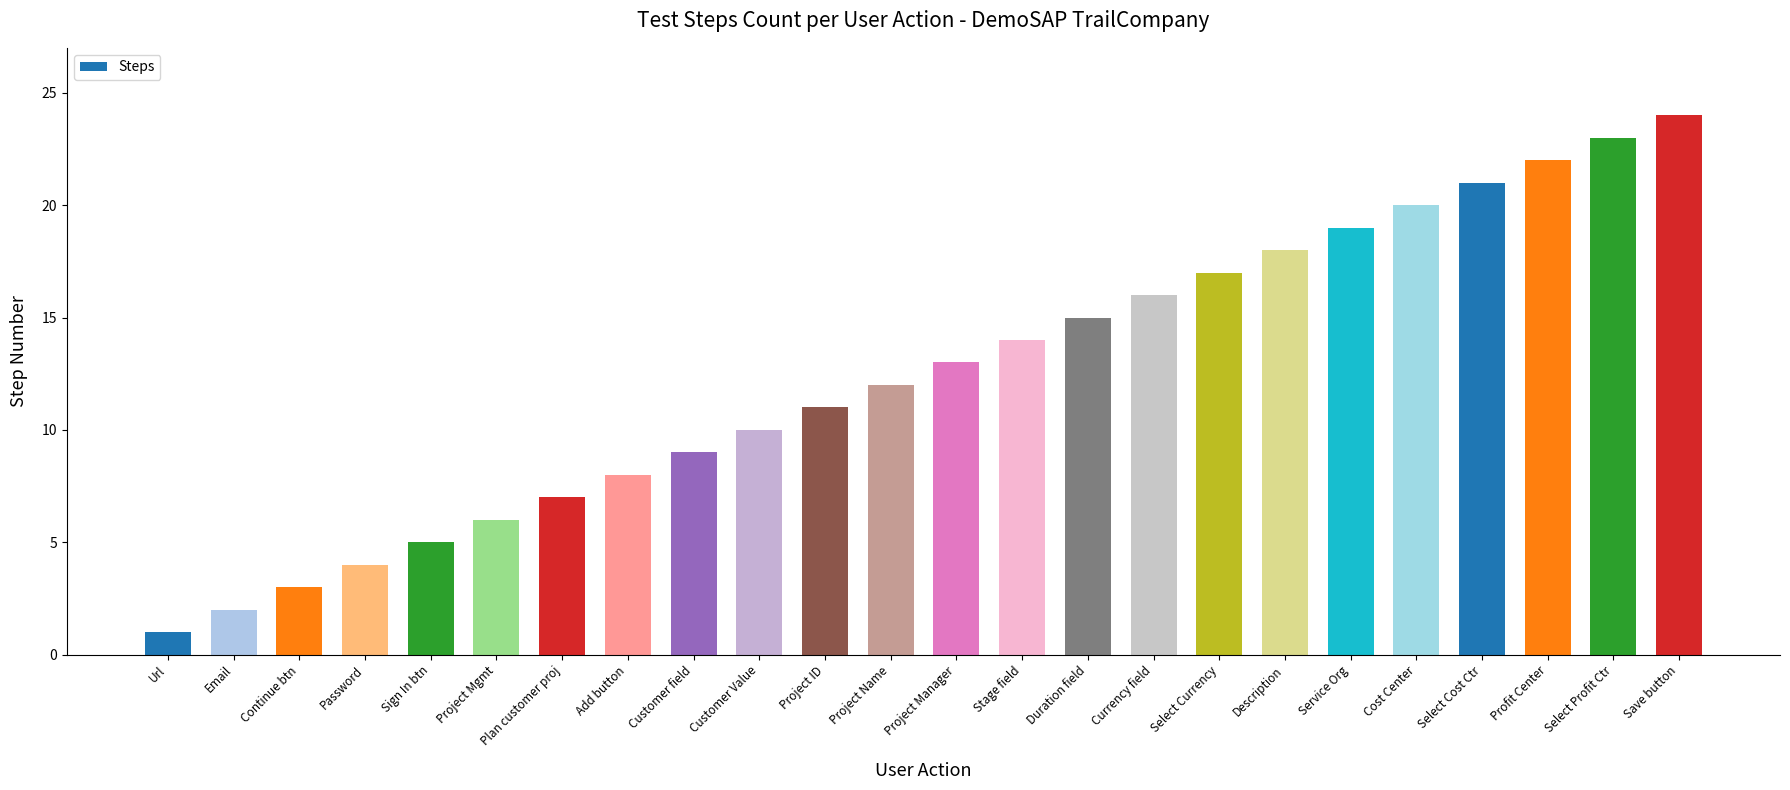

At which category does the chart reach its minimum across all series?

Url